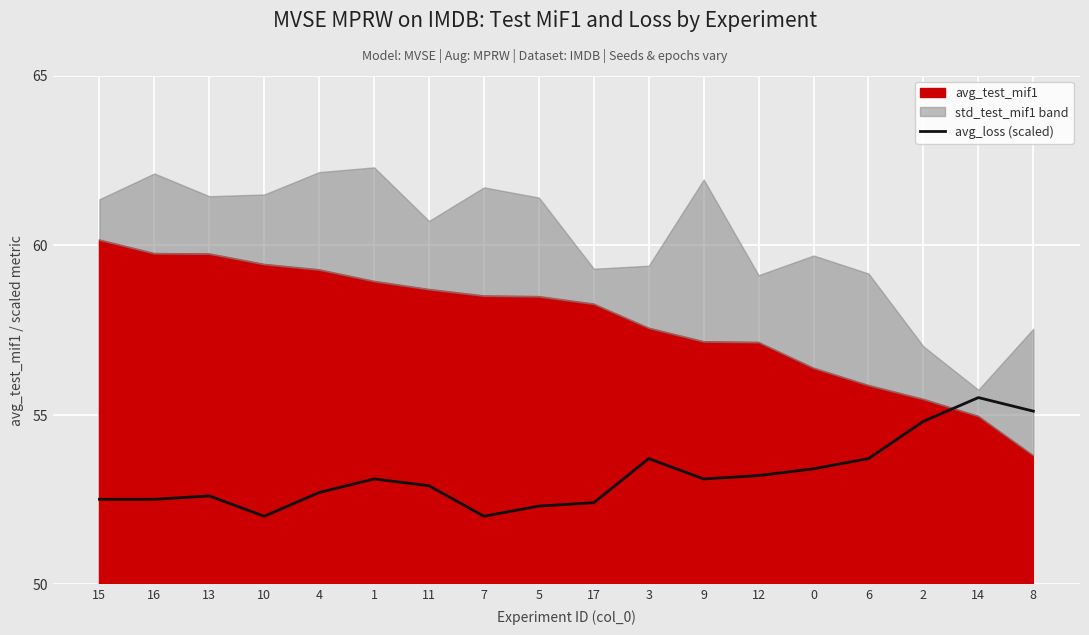

What is the maximum value for avg_loss (scaled)?

55.5